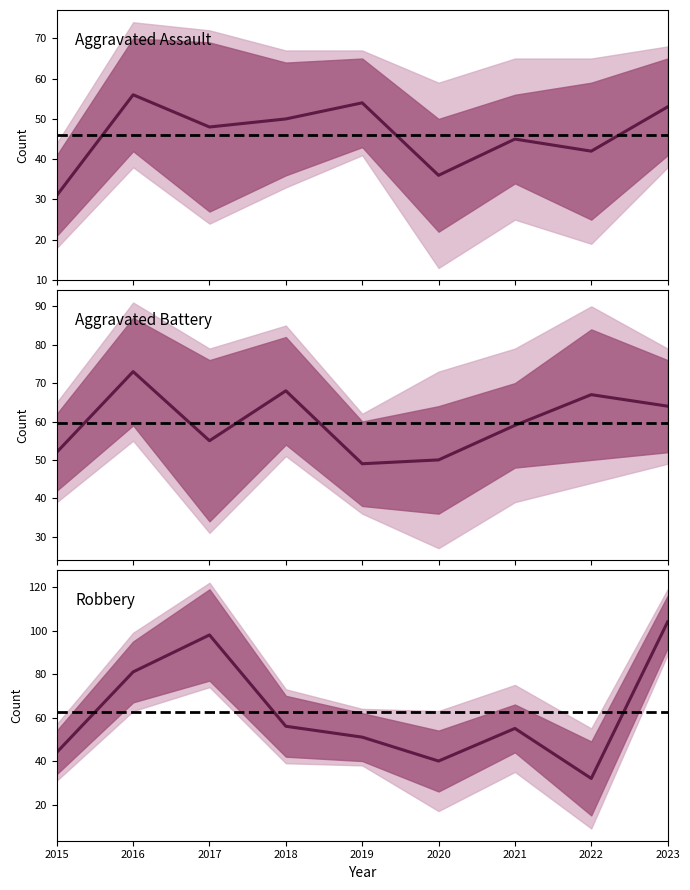

List the series in order of their peak value, lowest first.

Aggravated Assault, Aggravated Battery, Robbery